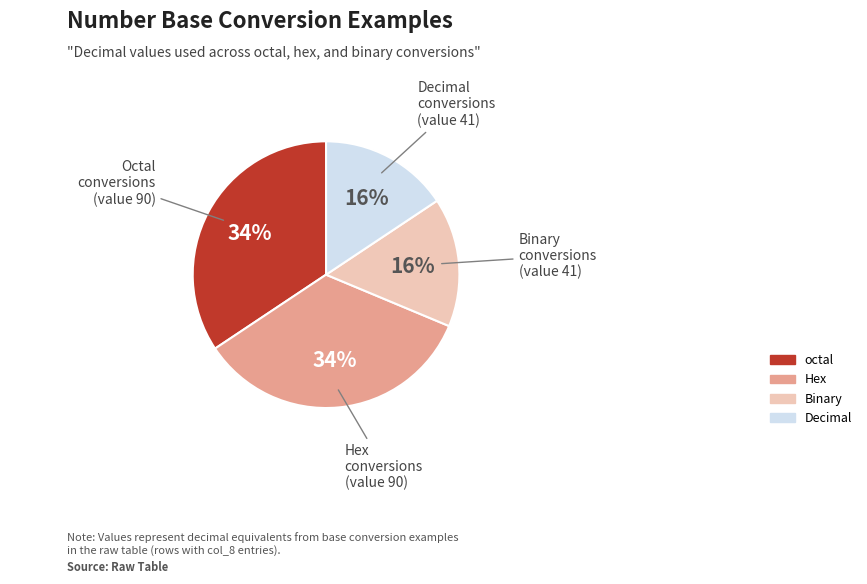

To the nearest percent, what is the average slice percentage?

25%